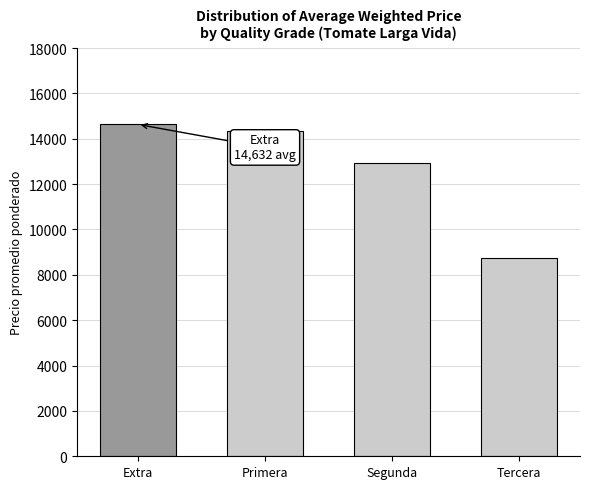

Reading left to right, list all the values displayed in this chart.

14632	14362	12917	8750